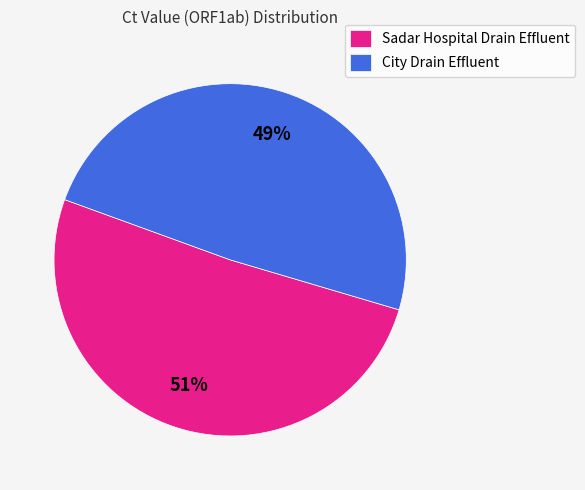

To the nearest percent, what percentage of the pie is City Drain Effluent?

49%